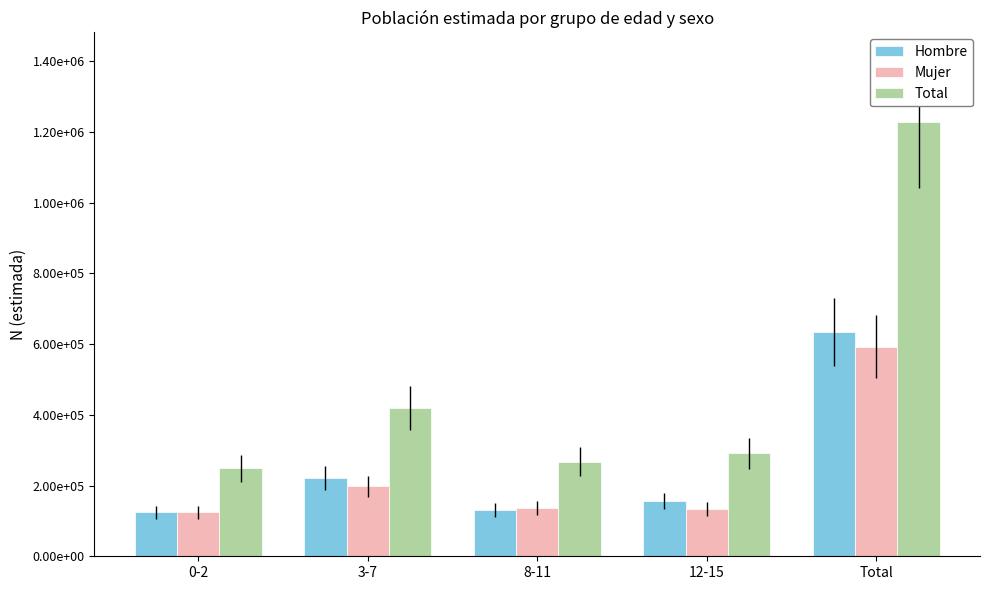

Are the bars horizontal?

No